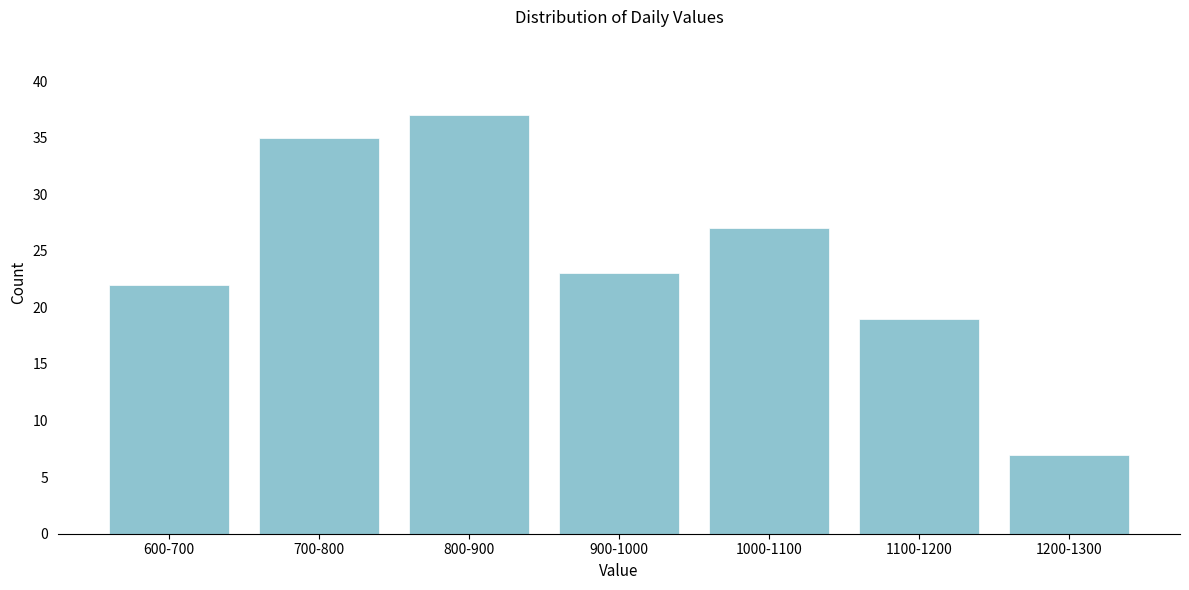

Reading left to right, extract all data points from this chart.

22	35	37	23	27	19	7